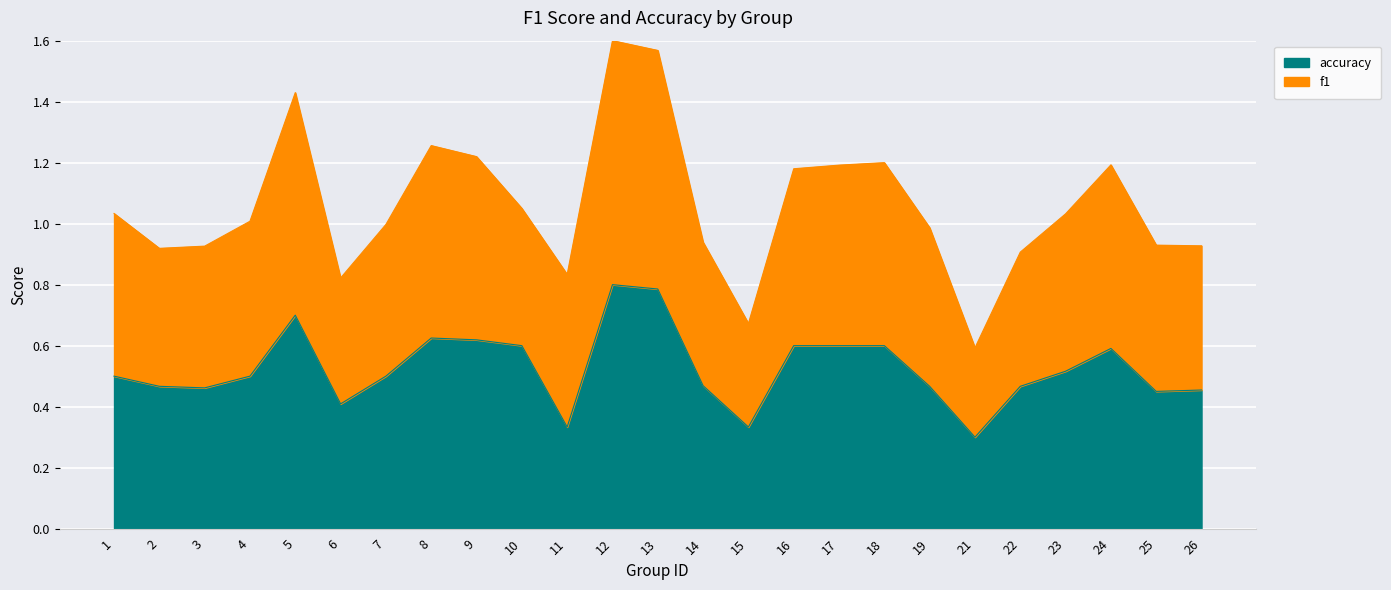

List the labels in order of value, largest first.

12, 13, 5, 8, 9, 10, 16, 17, 18, 24, 23, 1, 4, 7, 14, 2, 19, 22, 3, 26, 25, 6, 11, 15, 21